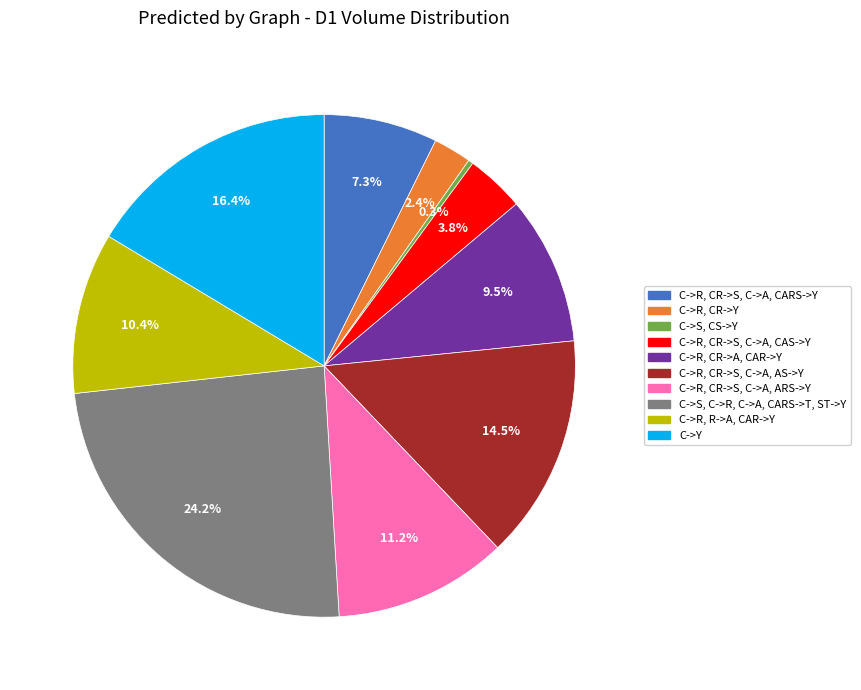

Is there a majority slice in this chart?

No